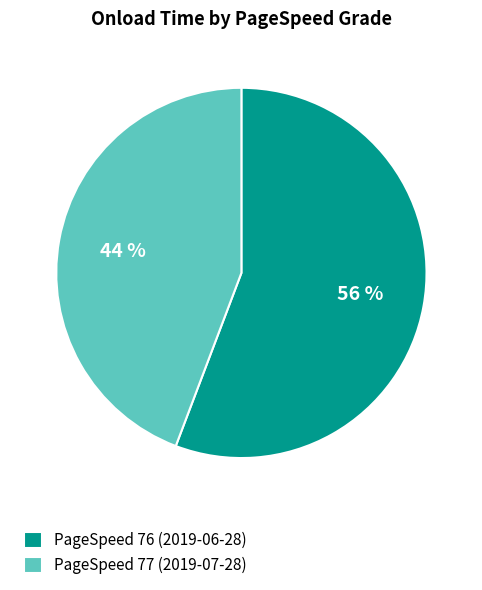

What is the ratio of the value at PageSpeed 77 (2019-07-28) to the value at PageSpeed 76 (2019-06-28)?

0.8